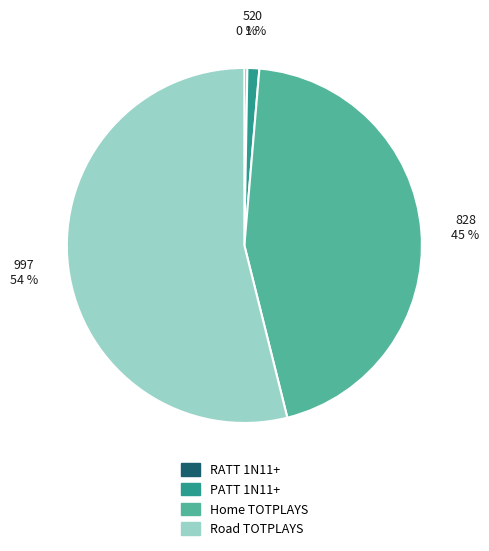

Which slice is the largest?

Road TOTPLAYS